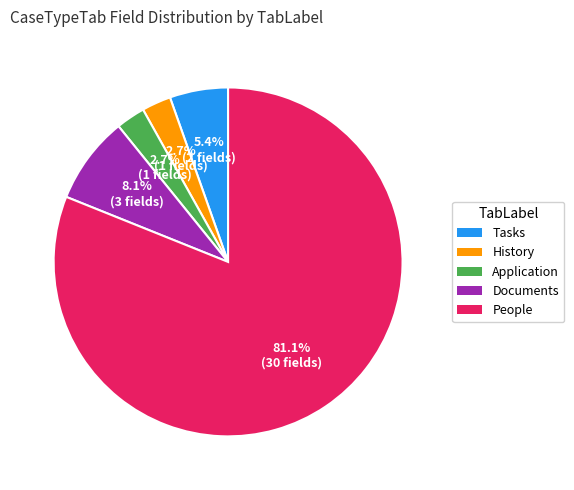

To the nearest percent, what percentage of the pie is History?

3%